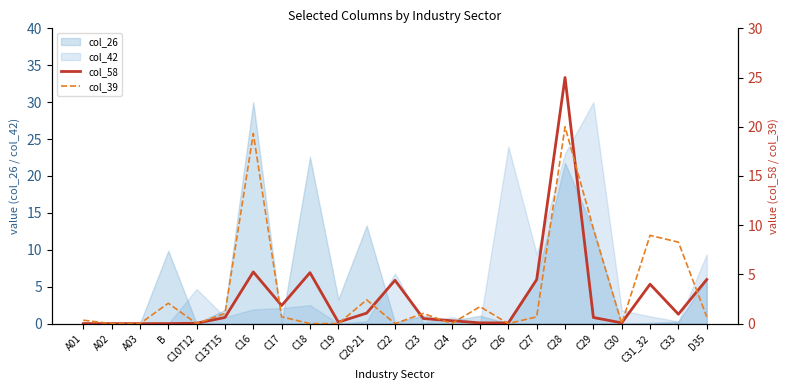

What is the maximum value shown in the chart?

25.0